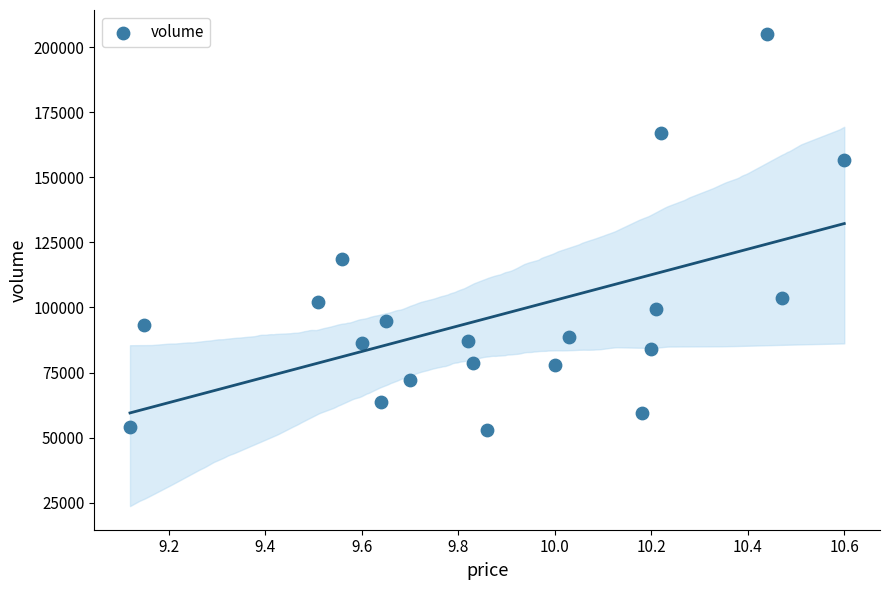

What Y value in the scatter plot is closest to 129090?

118535